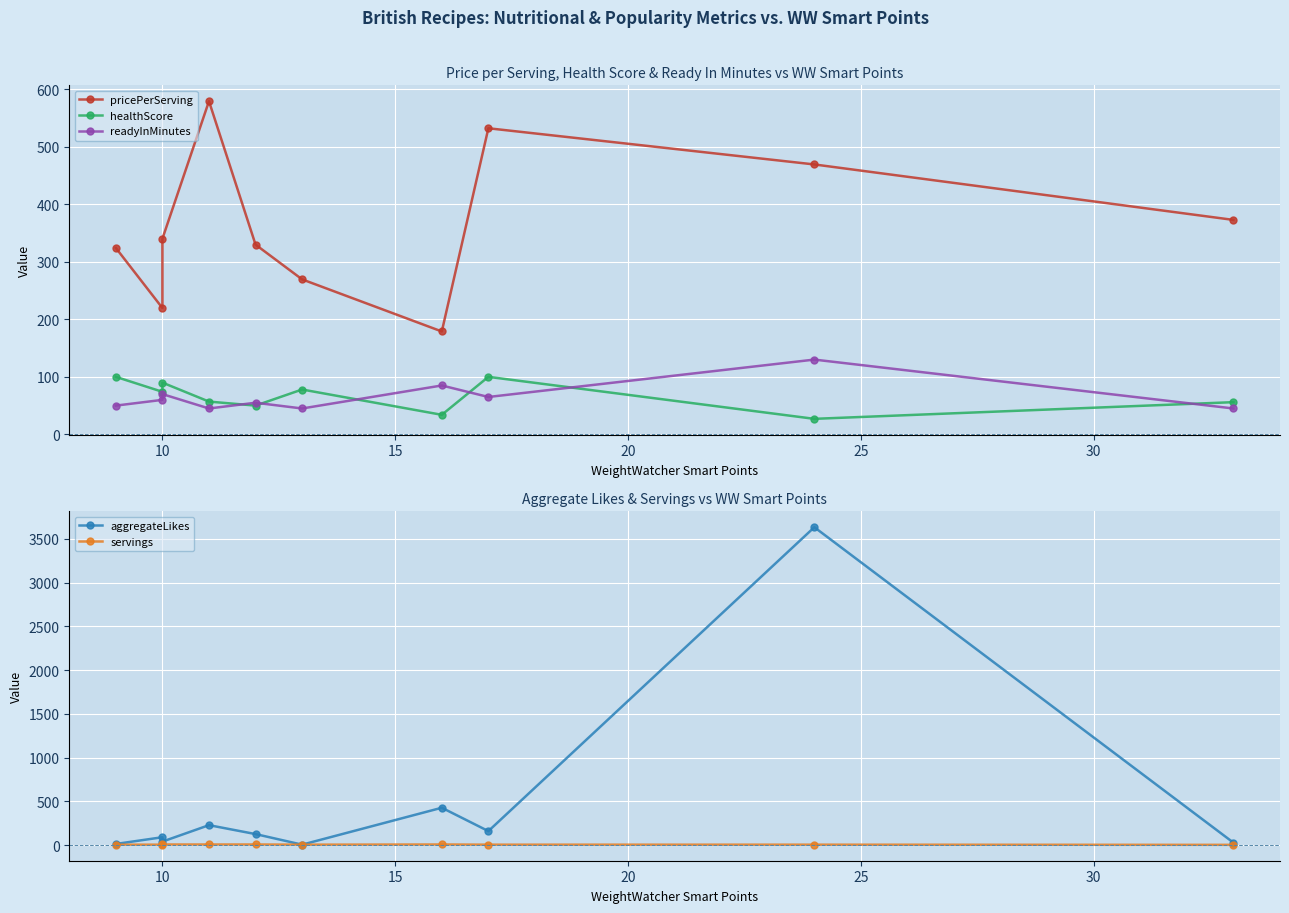

What is the total value across all series at 20?

914.1